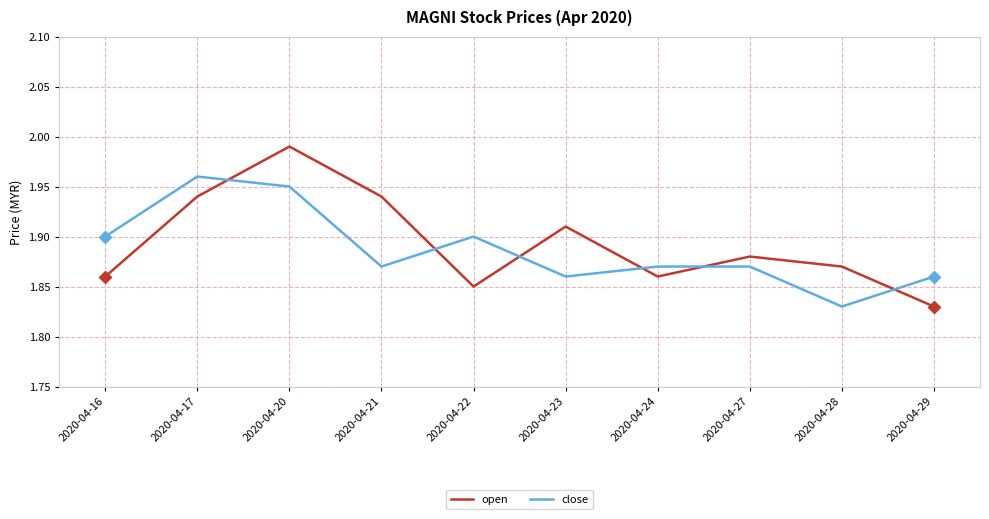

Which category has the highest value across all series?

2020-04-20